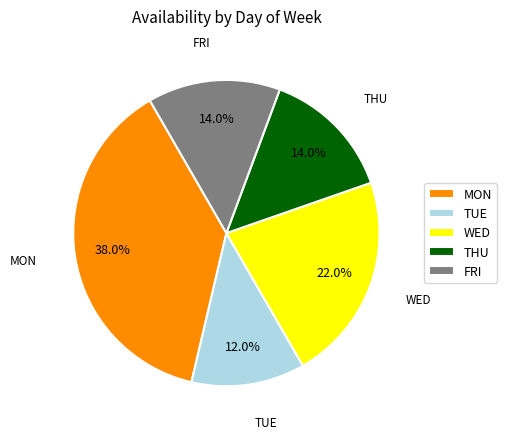

Between WED and FRI, which is larger?

WED